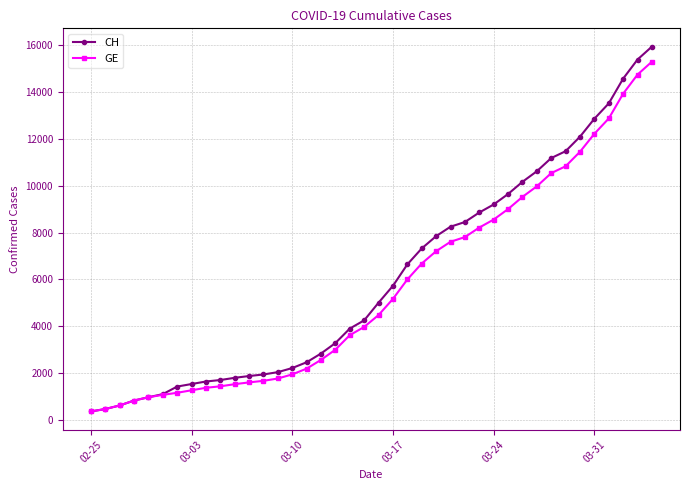

What is the minimum value for CH?

375